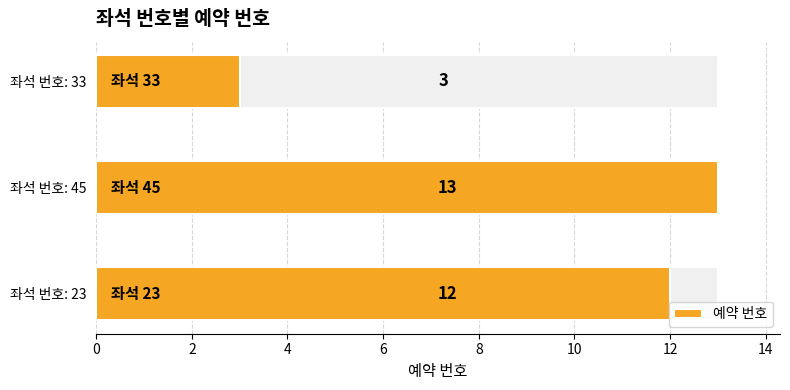

True or false: the data shows 13 at 좌석 번호: 45.

True